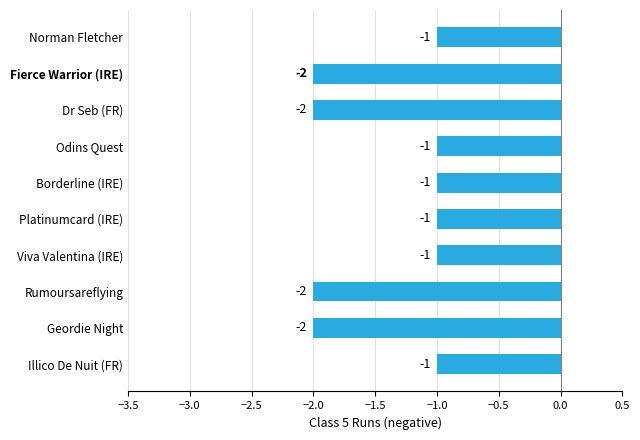

What is the sum of the values at Rumoursareflying and Borderline (IRE)?

-3